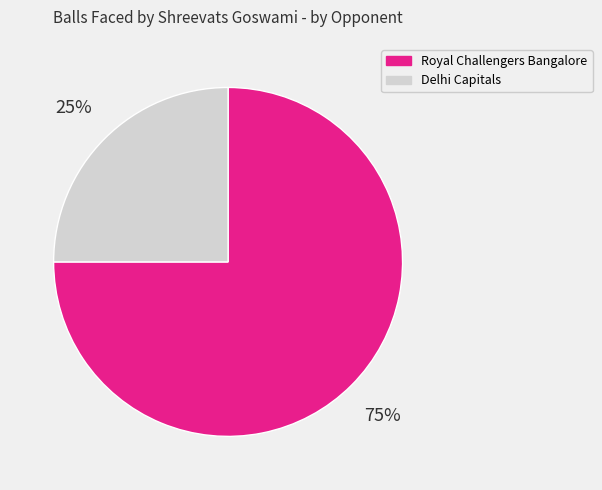

Is it true that Royal Challengers Bangalore is 75% of the pie?

True